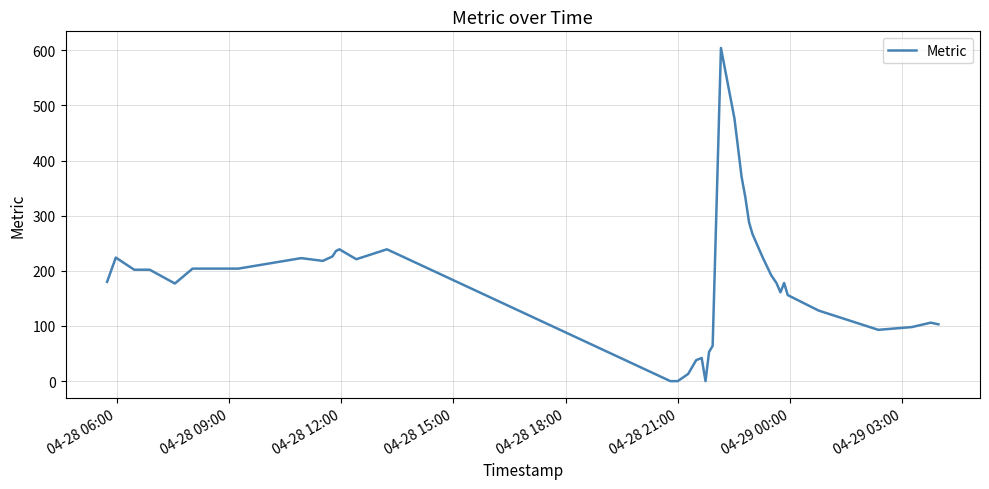

What is the maximum value shown in the chart?

604